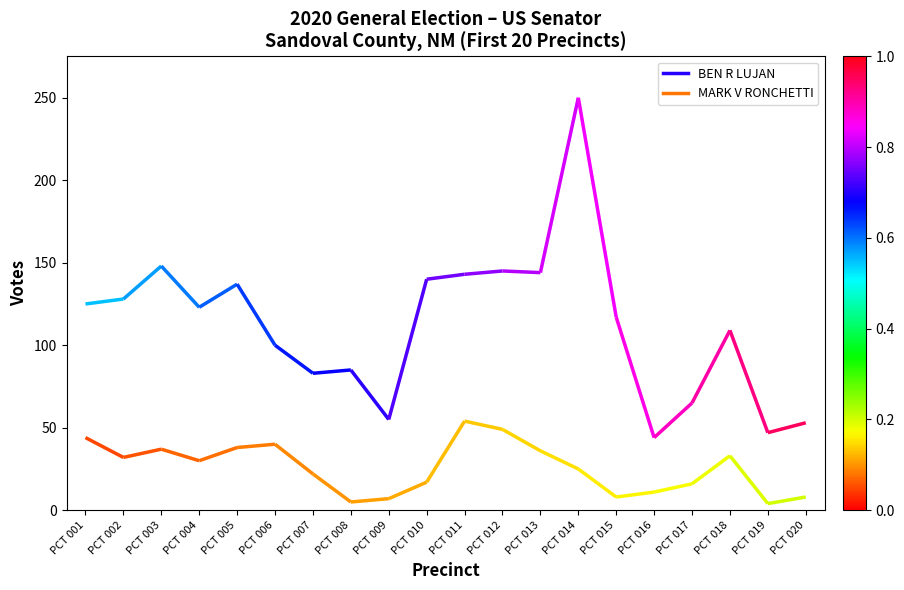

What is the maximum value for BEN R LUJAN?

250